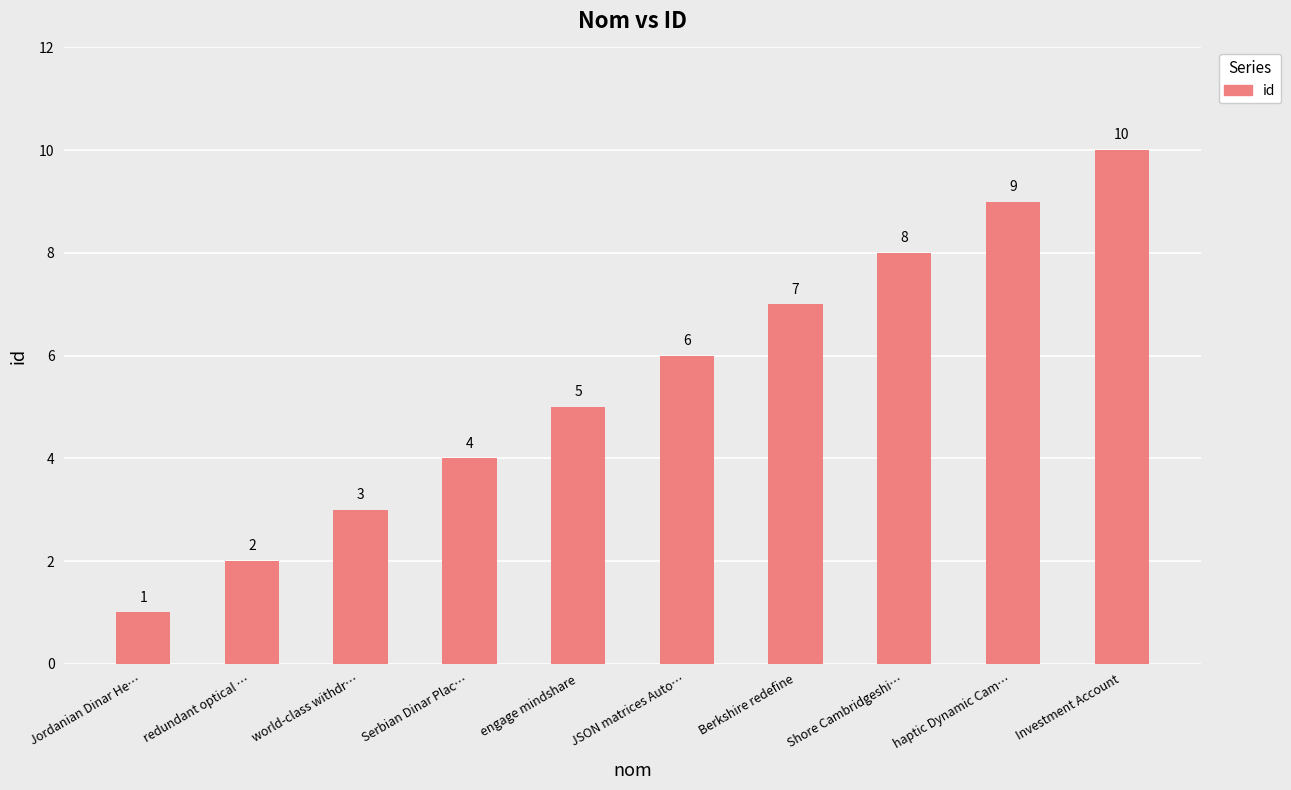

List the labels in order of value, largest first.

Investment Account, haptic Dynamic Cam…, Shore Cambridgeshi…, Berkshire redefine, JSON matrices Auto…, engage mindshare, Serbian Dinar Plac…, world-class withdr…, redundant optical …, Jordanian Dinar He…